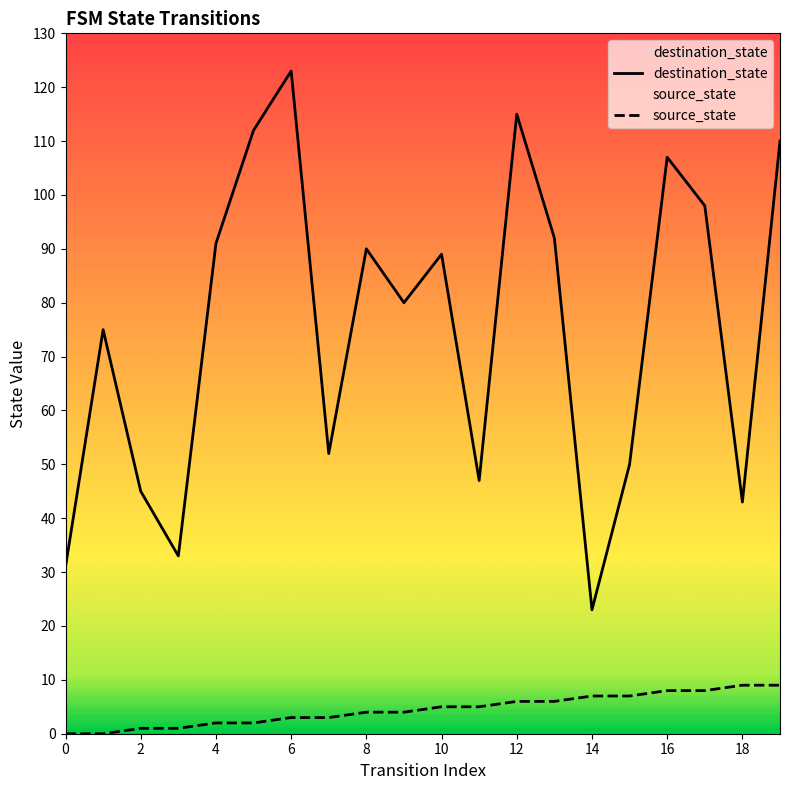

Where is source_state nearest to the value 4?

8